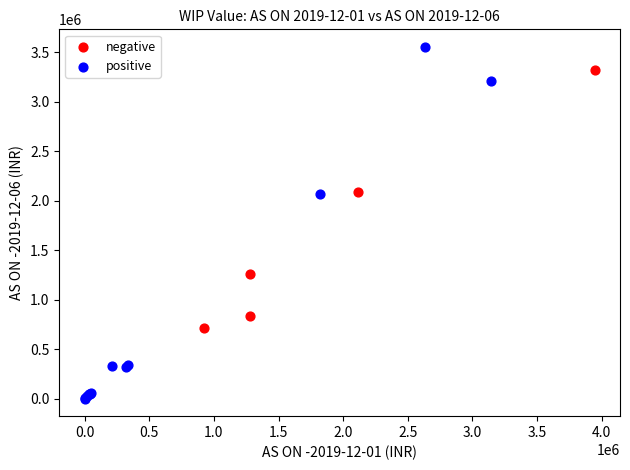

Which series has the largest Y range (max minus min)?

positive